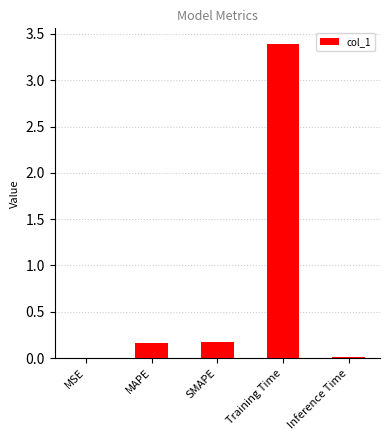

Between Inference Time and Training Time, which is larger?

Training Time